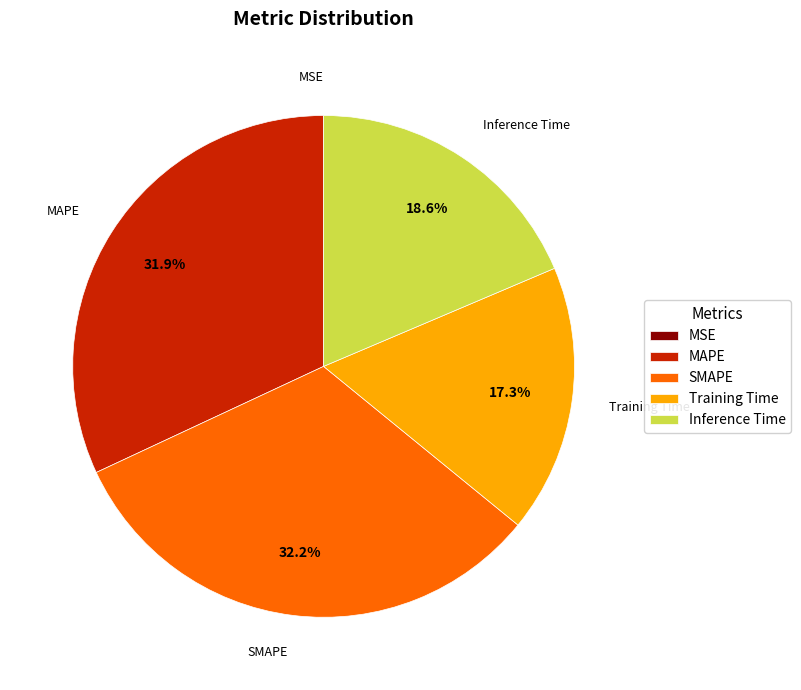

What percentage is NOT represented by SMAPE?

67.8%